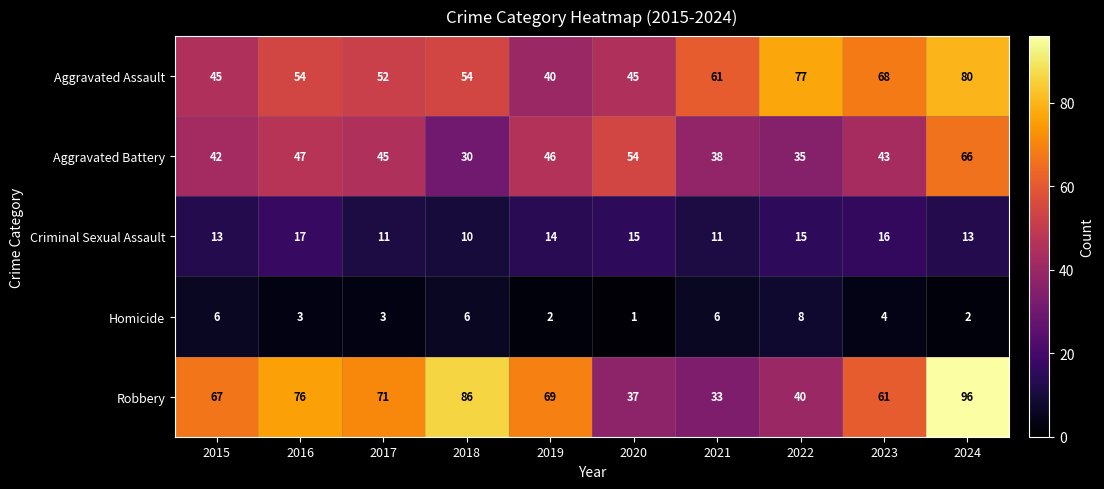

How many data points does each series have?

10